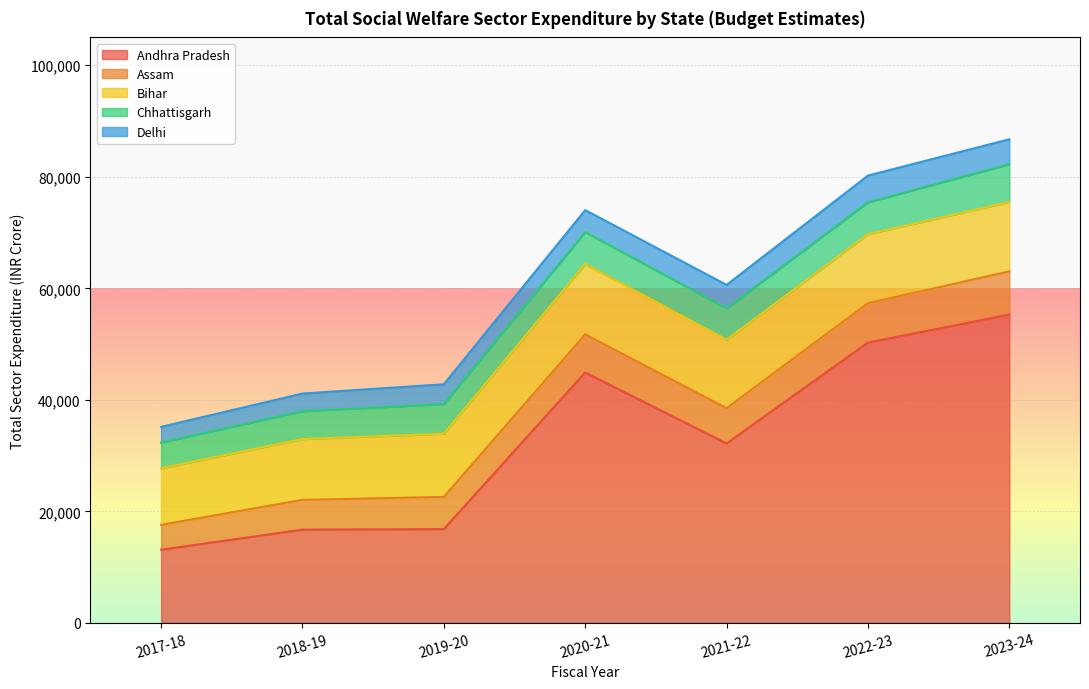

What is the label of the 7th point from the right?

2017-18